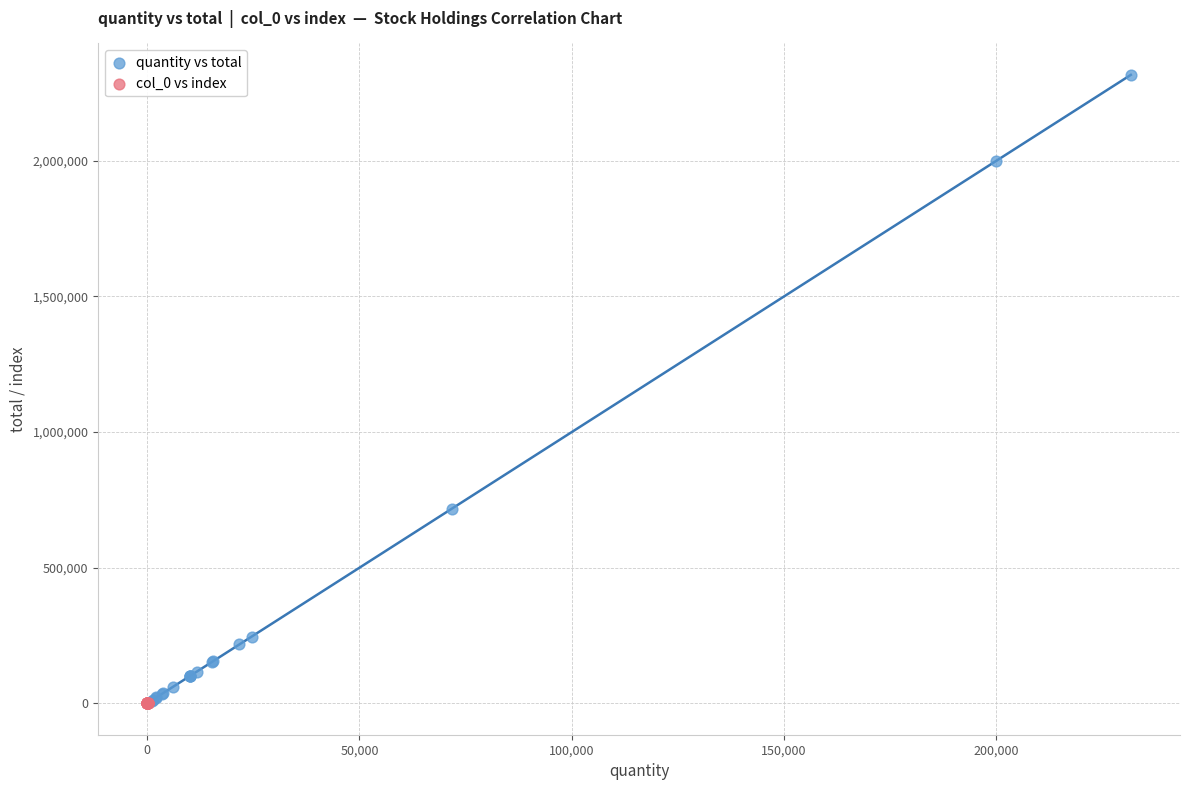

Which series reaches the maximum Y coordinate?

quantity vs total